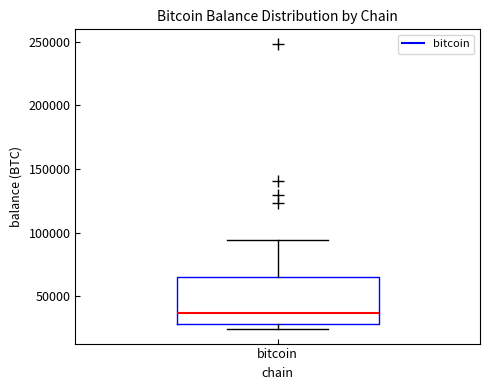

Where does the median line of the box for bitcoin sit on the y-axis? The values are not printed on the chart, so give them approximately, as read against the axis.

35000